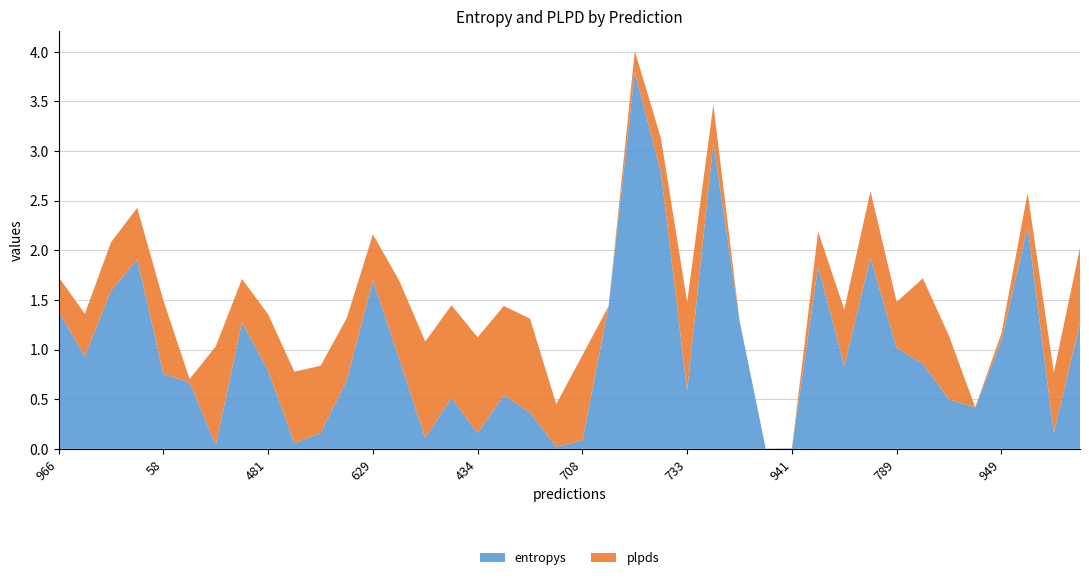

Reading left to right, what are all the values shown in this chart?

entropys: 966=1.4	212=0.9	921=1.6	769=1.9	58=0.8	987=0.7	623=0.0	21=1.3	481=0.8	70=0.1	327=0.2	690=0.7	629=1.7	567=0.9	708=0.1	428=0.5	434=0.2	545=0.5	798=0.4	853=0.0	708=0.1	529=1.4	254=3.8	592=2.8	733=0.6	971=3.1	723=1.3	388=0.0	941=0.0	334=1.8	333=0.8	653=1.9	789=1.0	529=0.9	62=0.5	60=0.4	949=1.1	795=2.2	670=0.2	655=1.3
plpds: 966=0.4	212=0.4	921=0.5	769=0.5	58=0.7	987=0.0	623=1.0	21=0.4	481=0.6	70=0.7	327=0.7	690=0.6	629=0.5	567=0.8	708=1.0	428=0.9	434=1.0	545=0.9	798=0.9	853=0.4	708=0.9	529=0.0	254=0.2	592=0.3	733=0.9	971=0.4	723=0.0	388=0.0	941=0.0	334=0.3	333=0.6	653=0.7	789=0.5	529=0.9	62=0.6	60=0.0	949=0.1	795=0.3	670=0.6	655=0.8